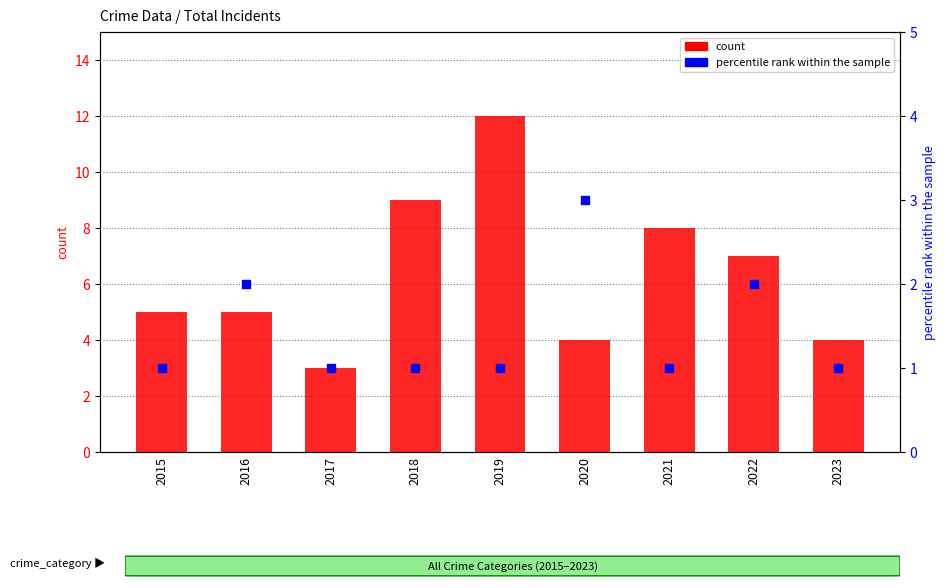

Is the value of percentile rank within the sample at 2021 greater than the value of count at 2022?

No